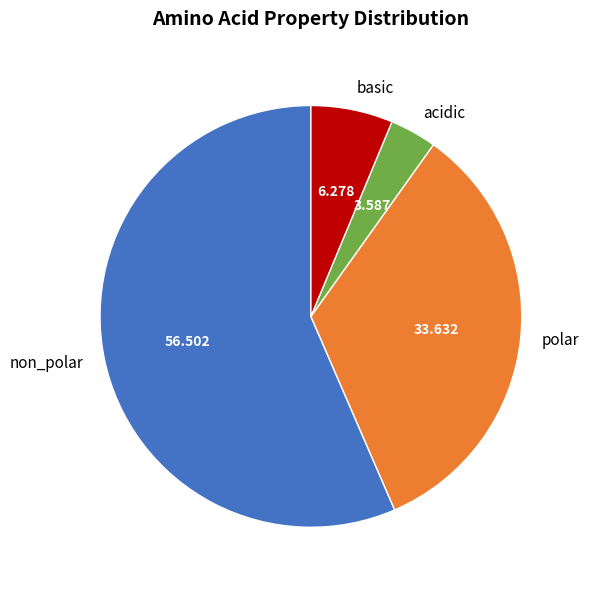

Does any single category account for the majority?

Yes